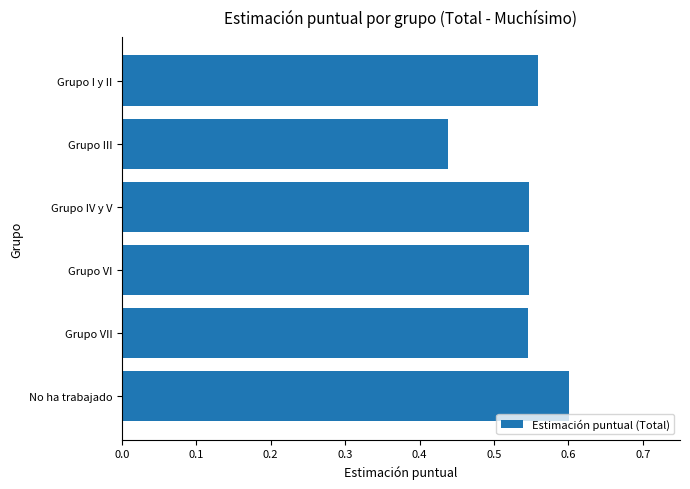

What is the sum of all values?

3.2